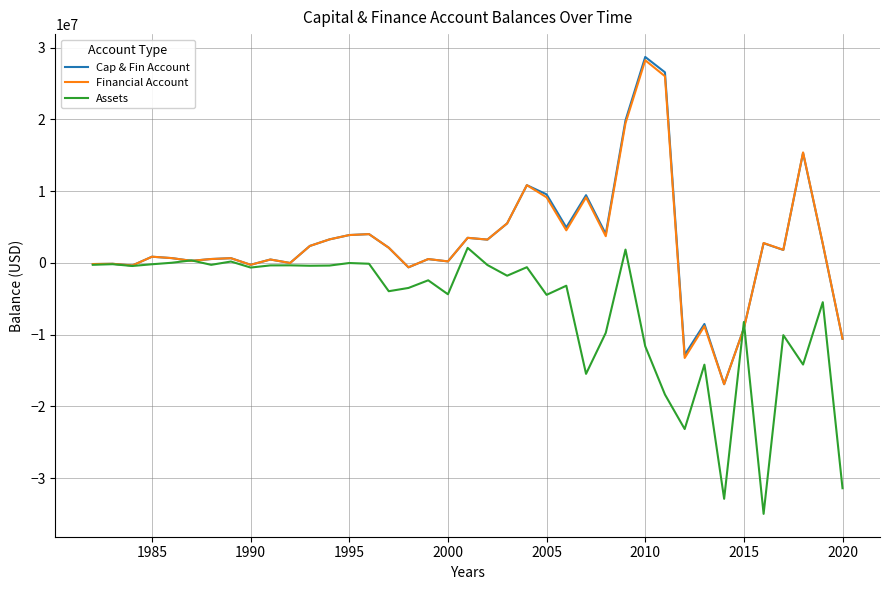

What is the greatest value displayed?

28686462.6